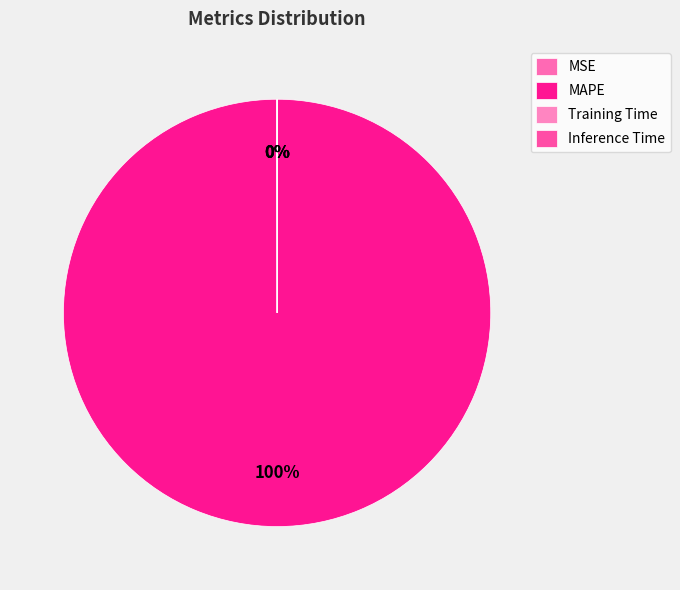

Do Training Time and MSE together represent more than half of the pie?

No